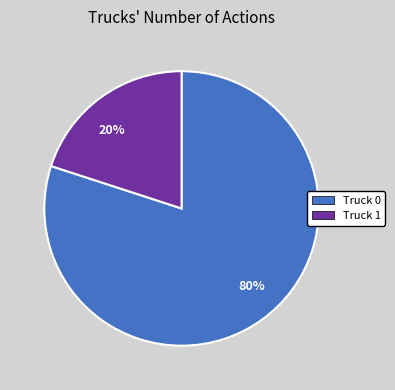

To the nearest percent, what is the difference between the largest and smallest slice percentages?

60%